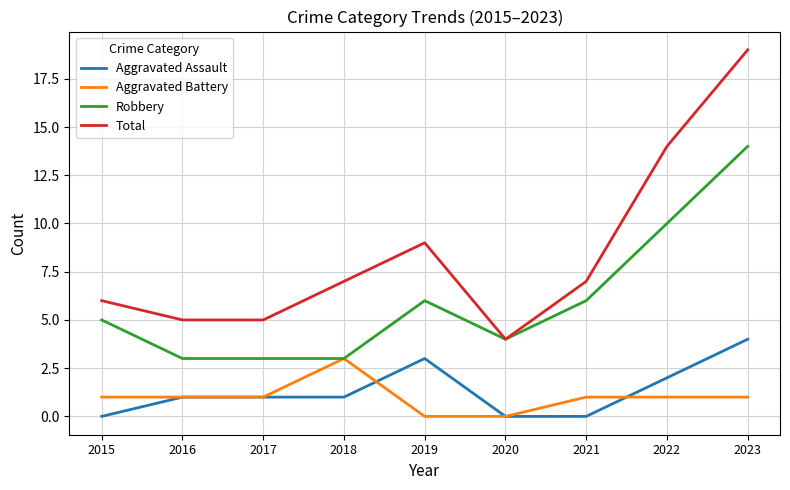

Does the chart display data point markers on the line(s)?

No